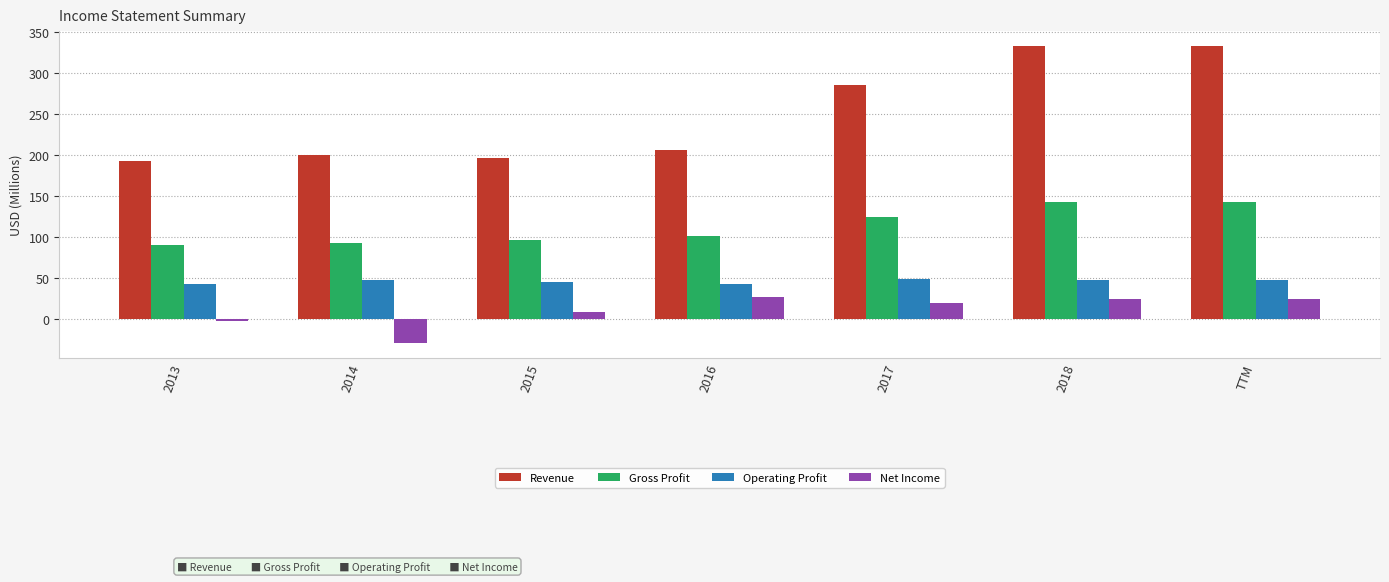

What position from the right is 2015?

5